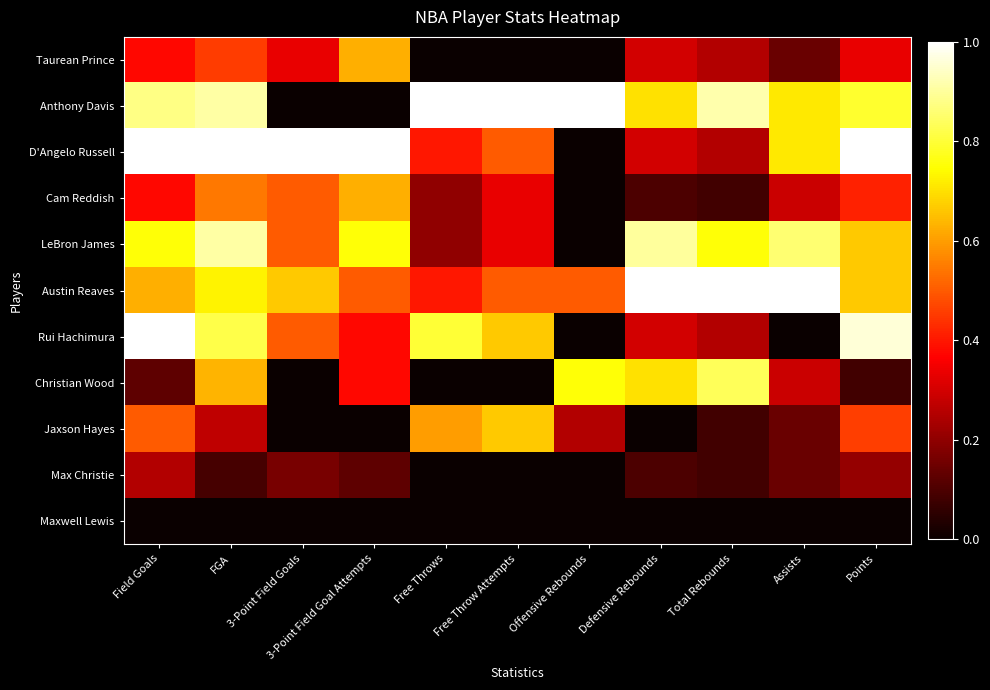

Which series has the largest total across all categories?

Anthony Davis